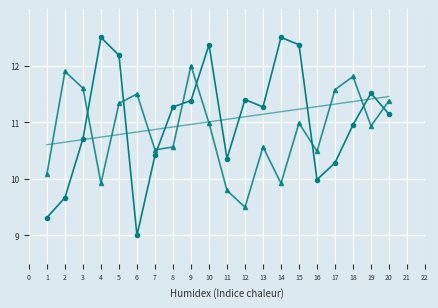

What is the total value across all series at 12?

32.0